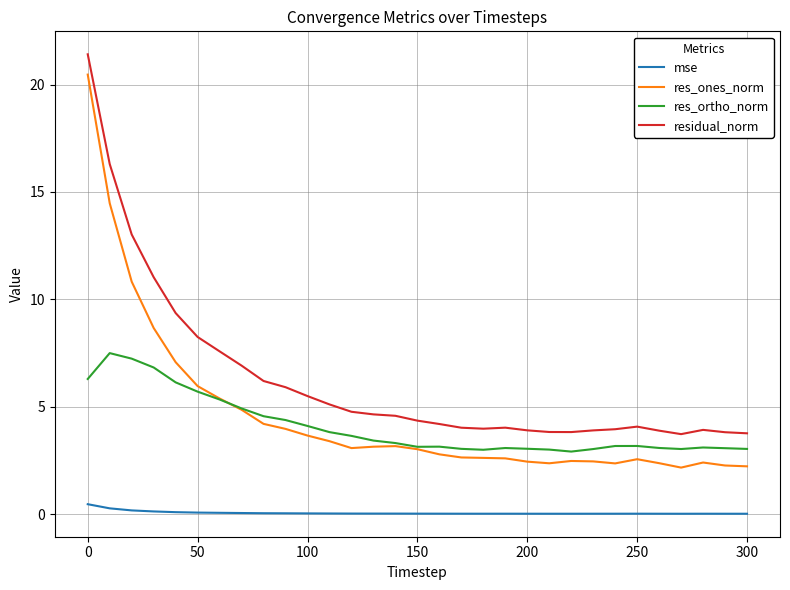

What are all the series names shown in the legend?

mse, res_ones_norm, res_ortho_norm, residual_norm